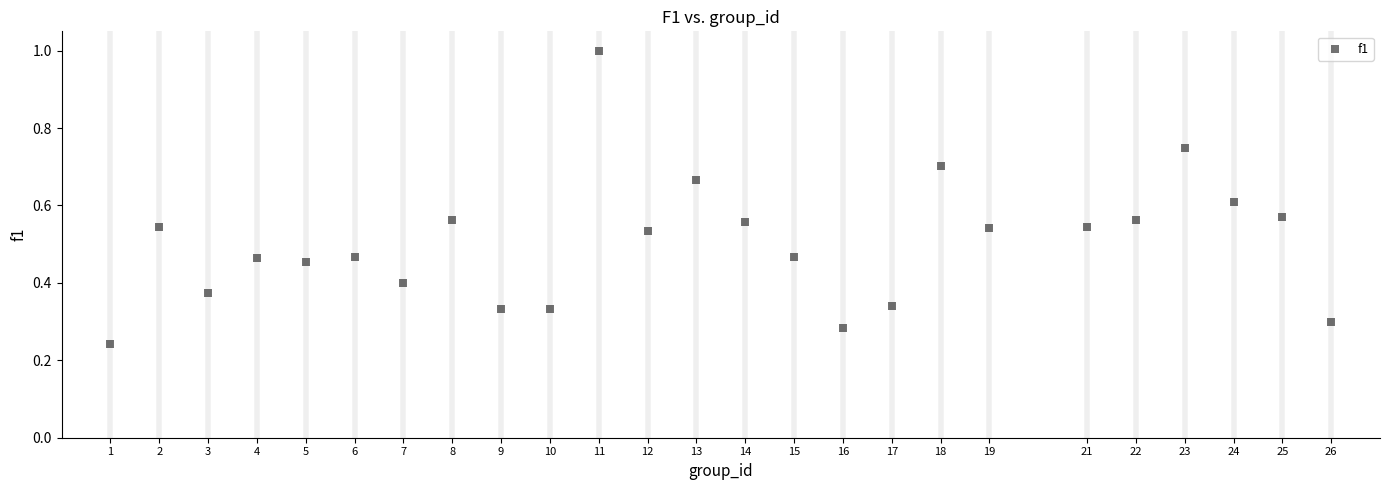

What is the range of X values (max minus min)?

25.0